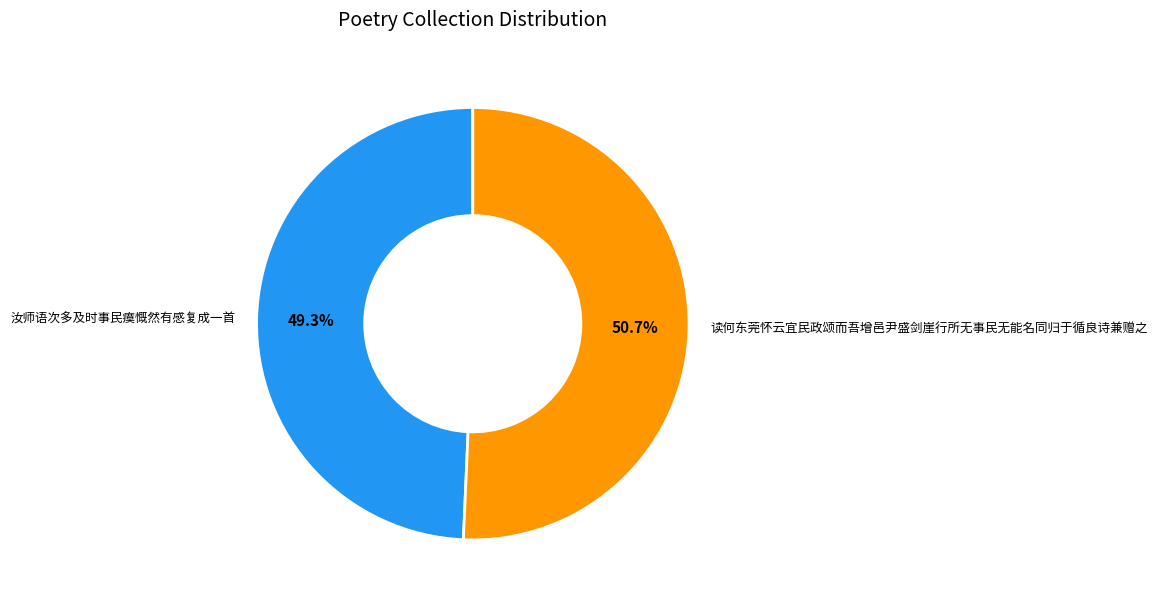

Which category accounts for the majority?

读何东莞怀云宜民政颂而吾增邑尹盛剑崖行所无事民无能名同归于循良诗兼赠之